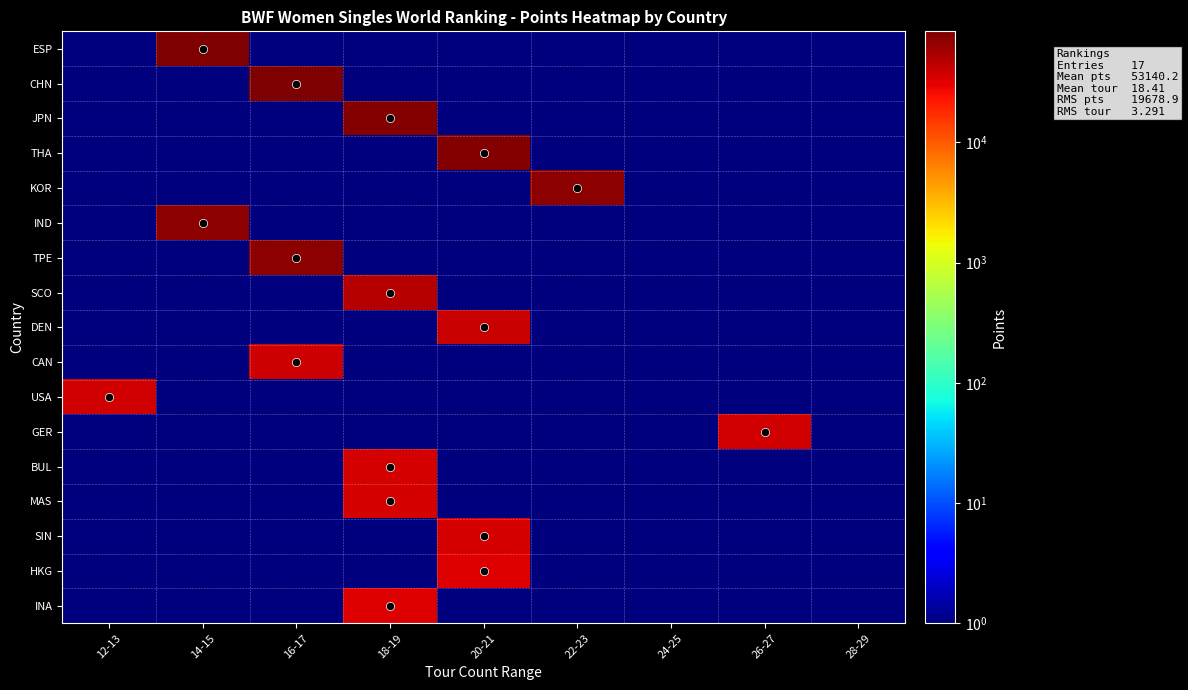

Which series has the largest total across all categories?

ESP